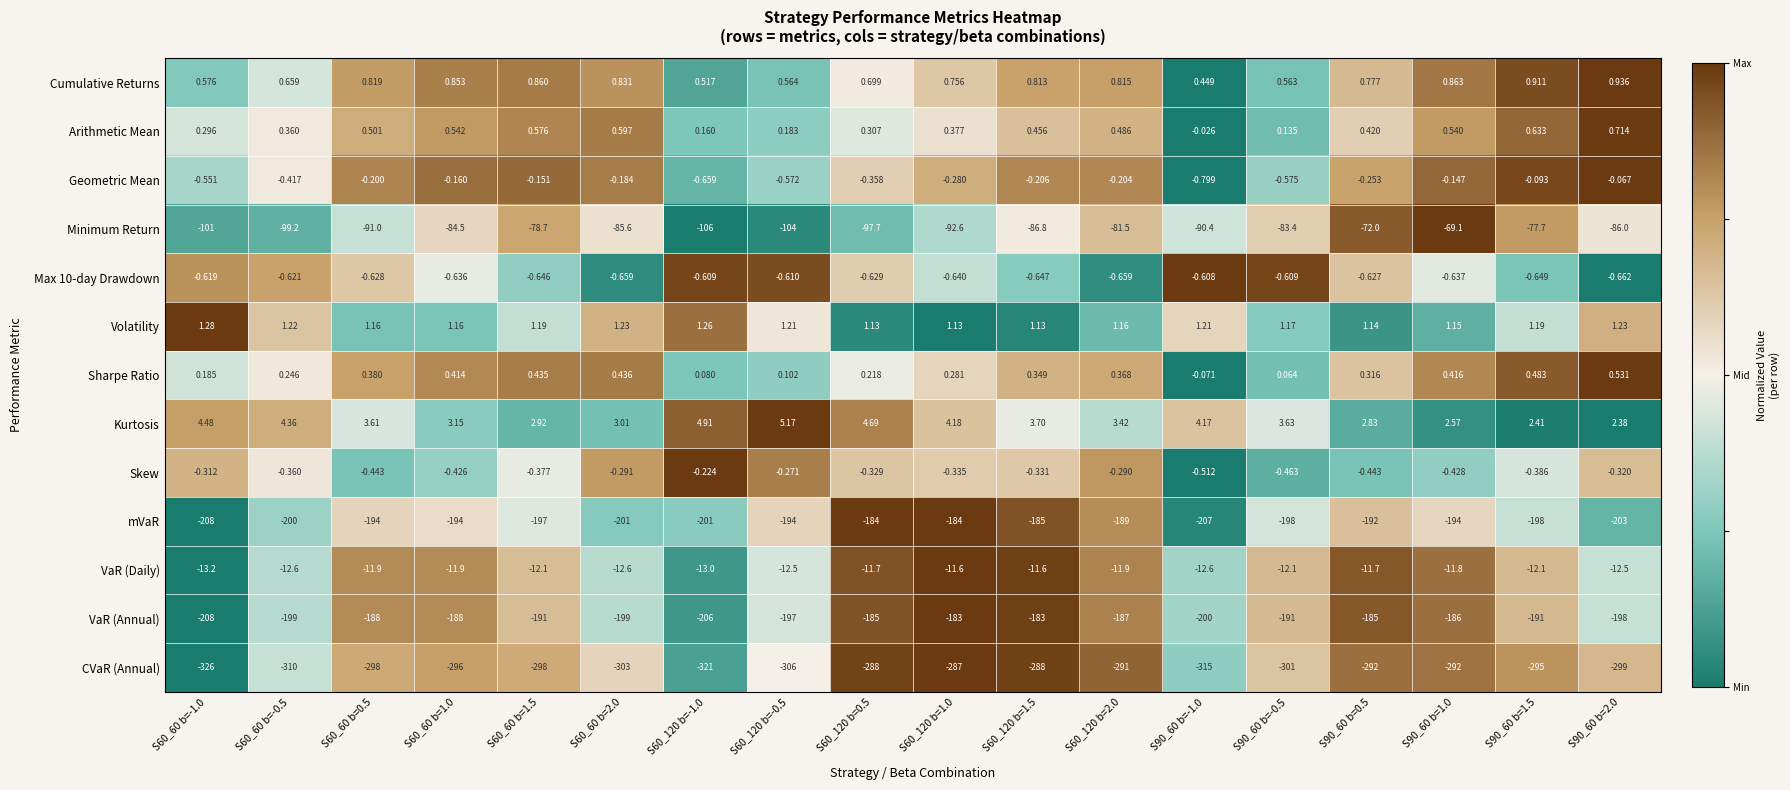

What is the total value across all series at S60_60 b=-0.5?

-815.4